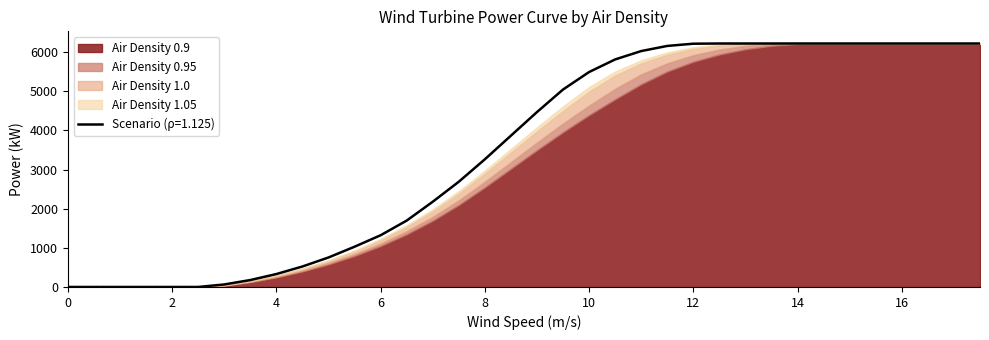

What position from the right is 13.5?

9